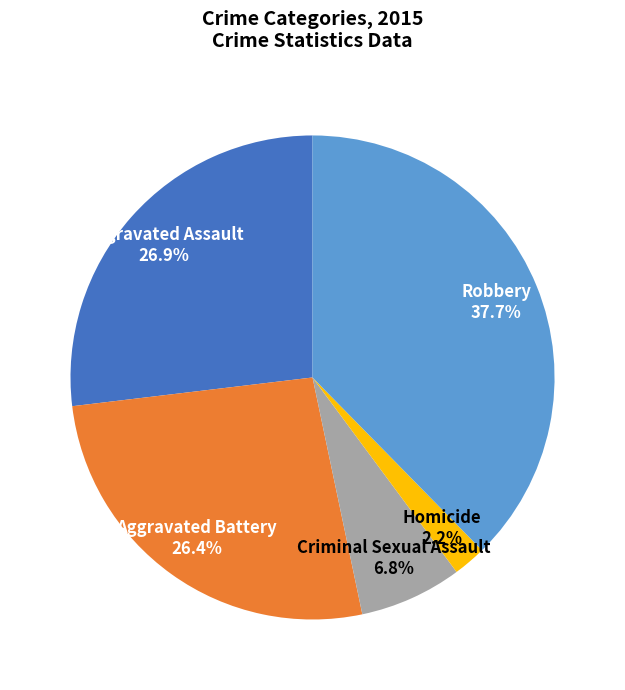

Does Aggravated Assault account for over 50% of the chart?

No